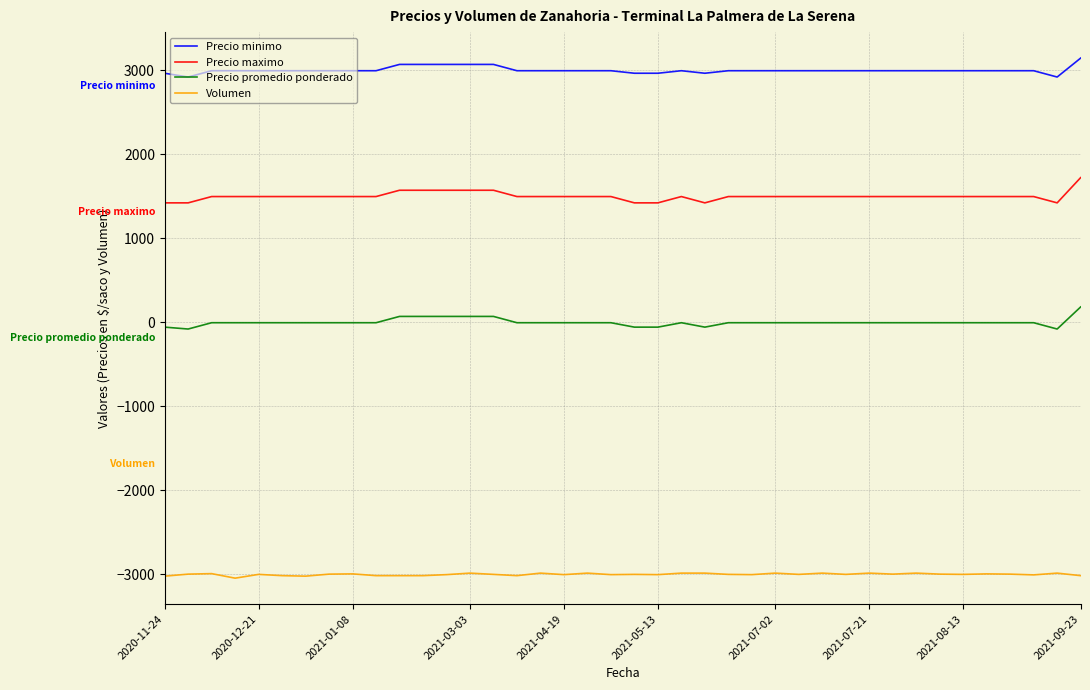

List the series in order of their overall mean, highest first.

Precio minimo, Precio maximo, Precio promedio ponderado, Volumen